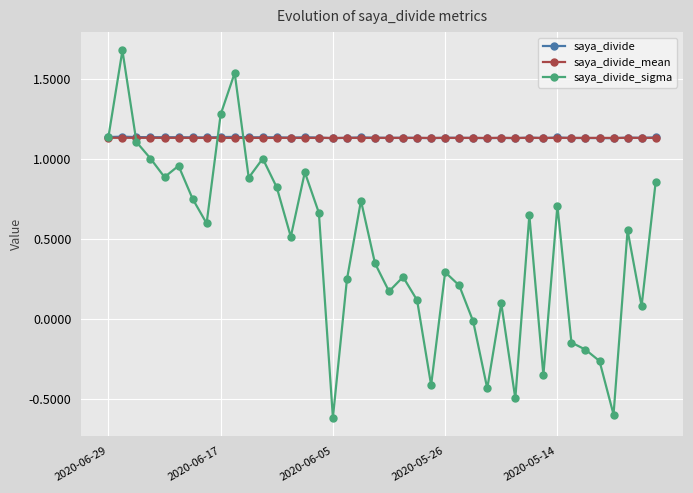

True or false: saya_divide_sigma has more than 1 interior local peaks.

True